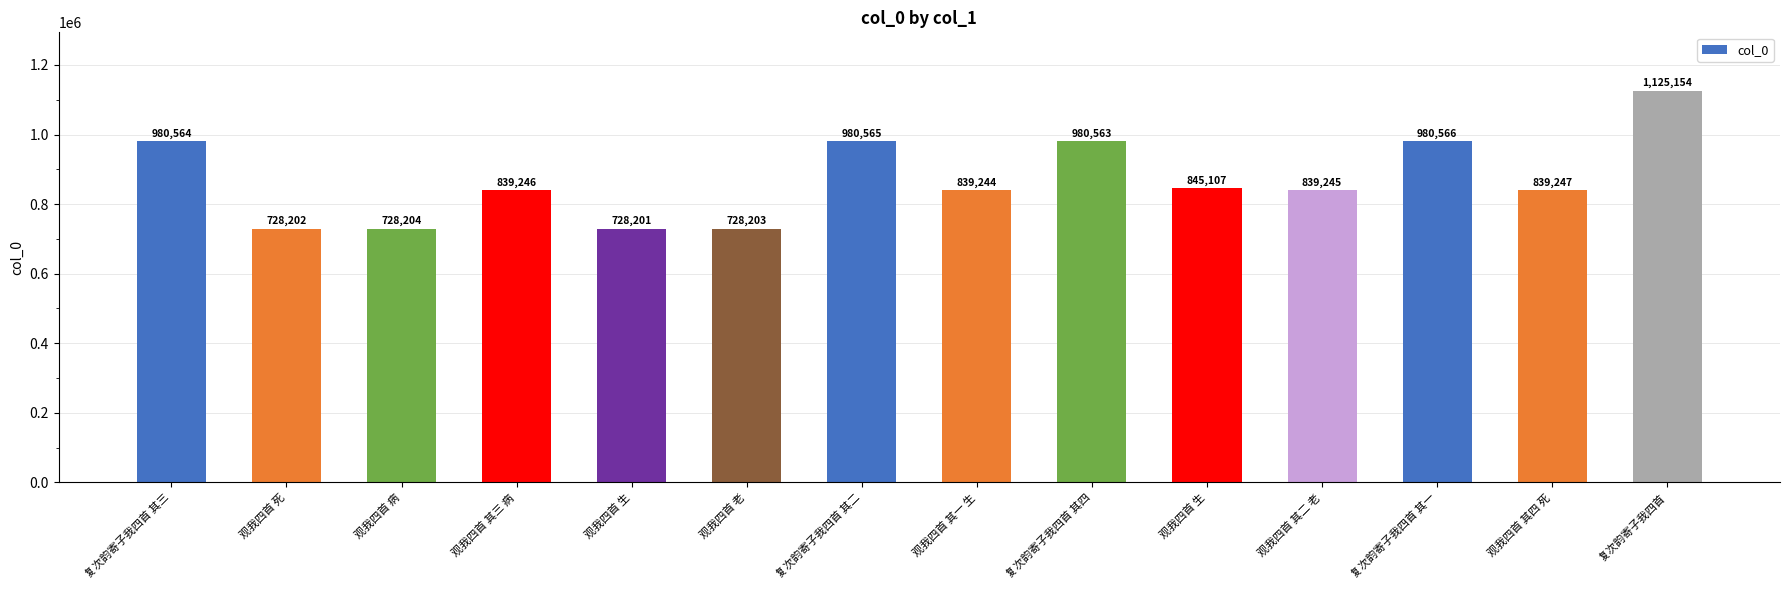

How many bars are there in total?

14